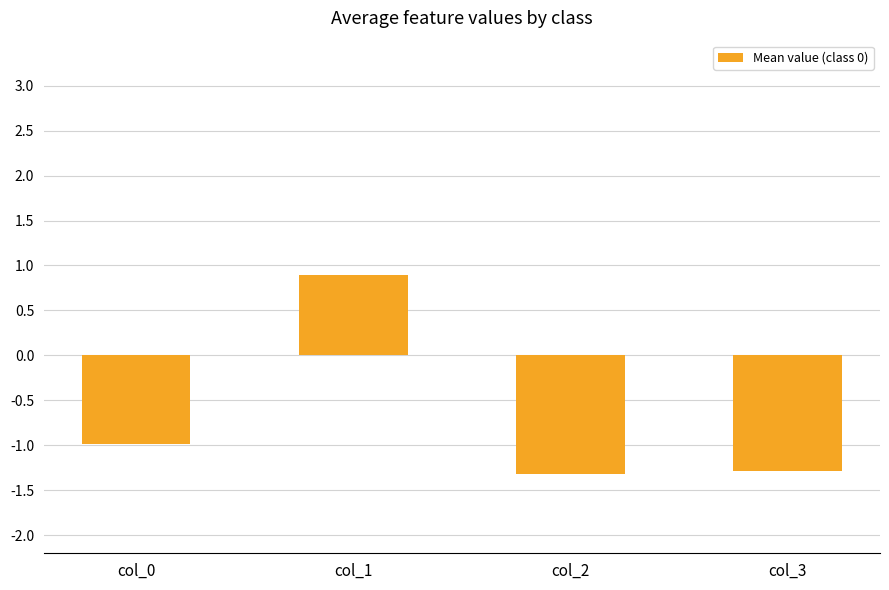

At which label does the data first exceed 0?

col_1